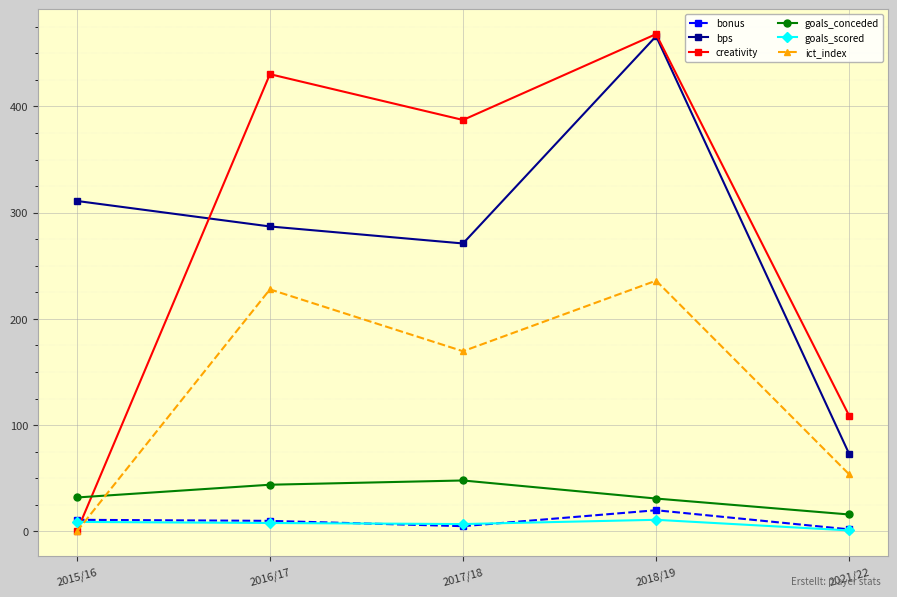

The bps series shows 287.0 at 2016/17. True or false?

True